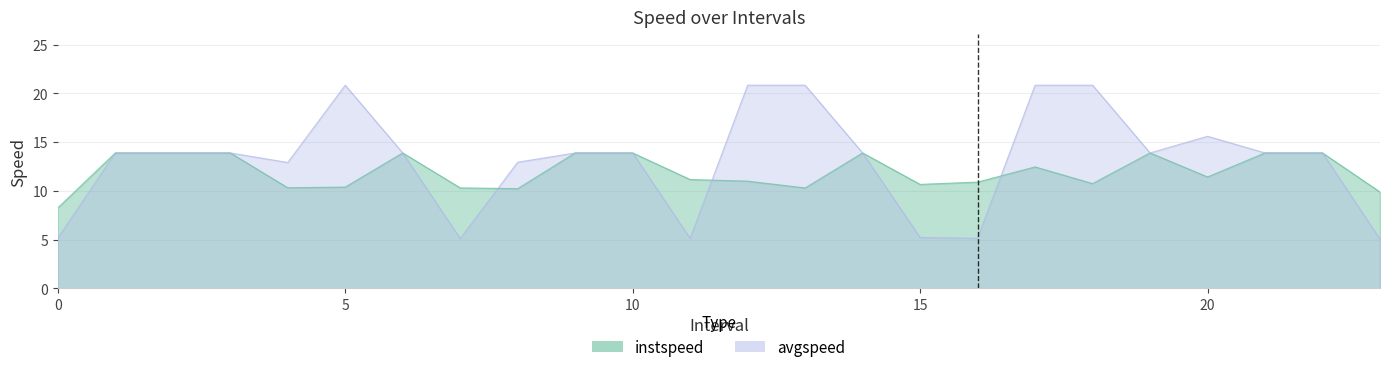

List the series in order of their overall mean, lowest first.

instspeed, avgspeed